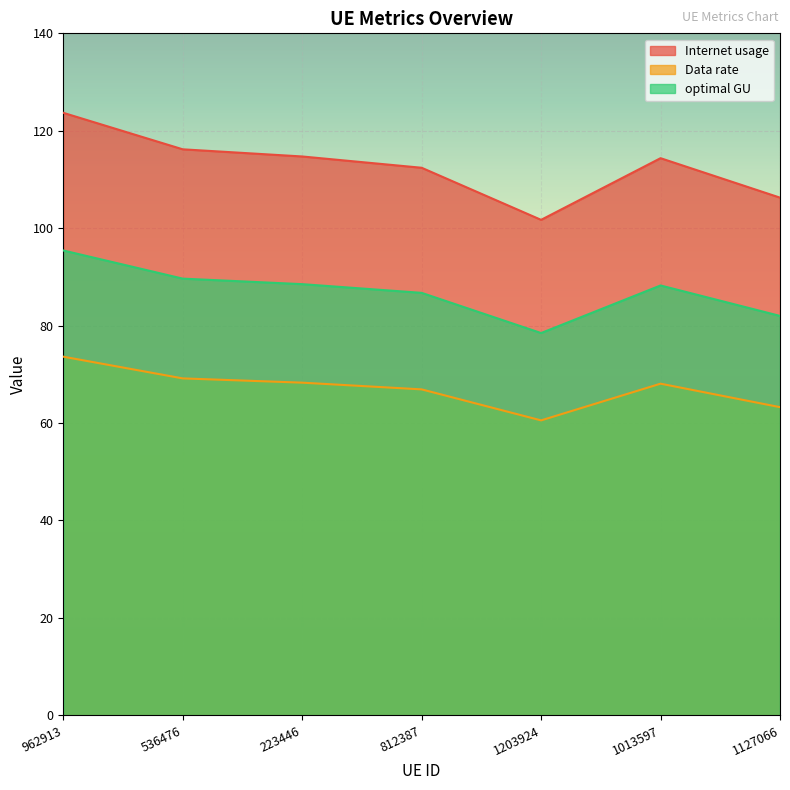

At which label does Internet usage reach its minimum?

1203924